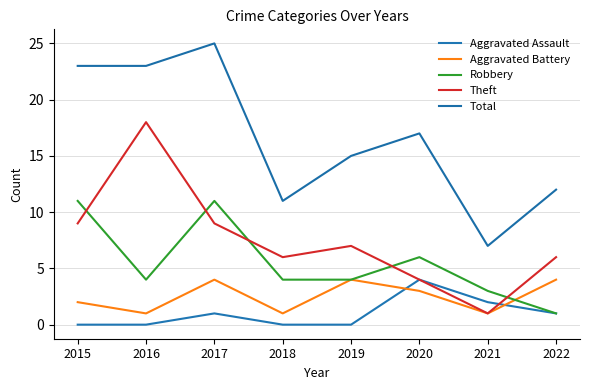

How many lines are shown in the chart?

5